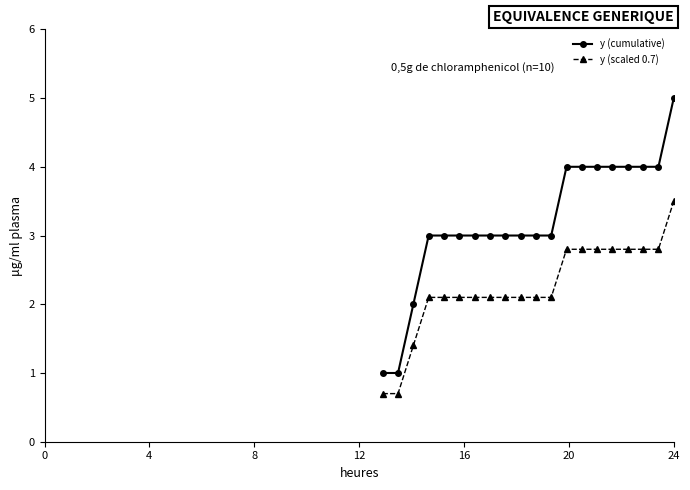

Which series has the largest range (max minus min)?

y (cumulative)